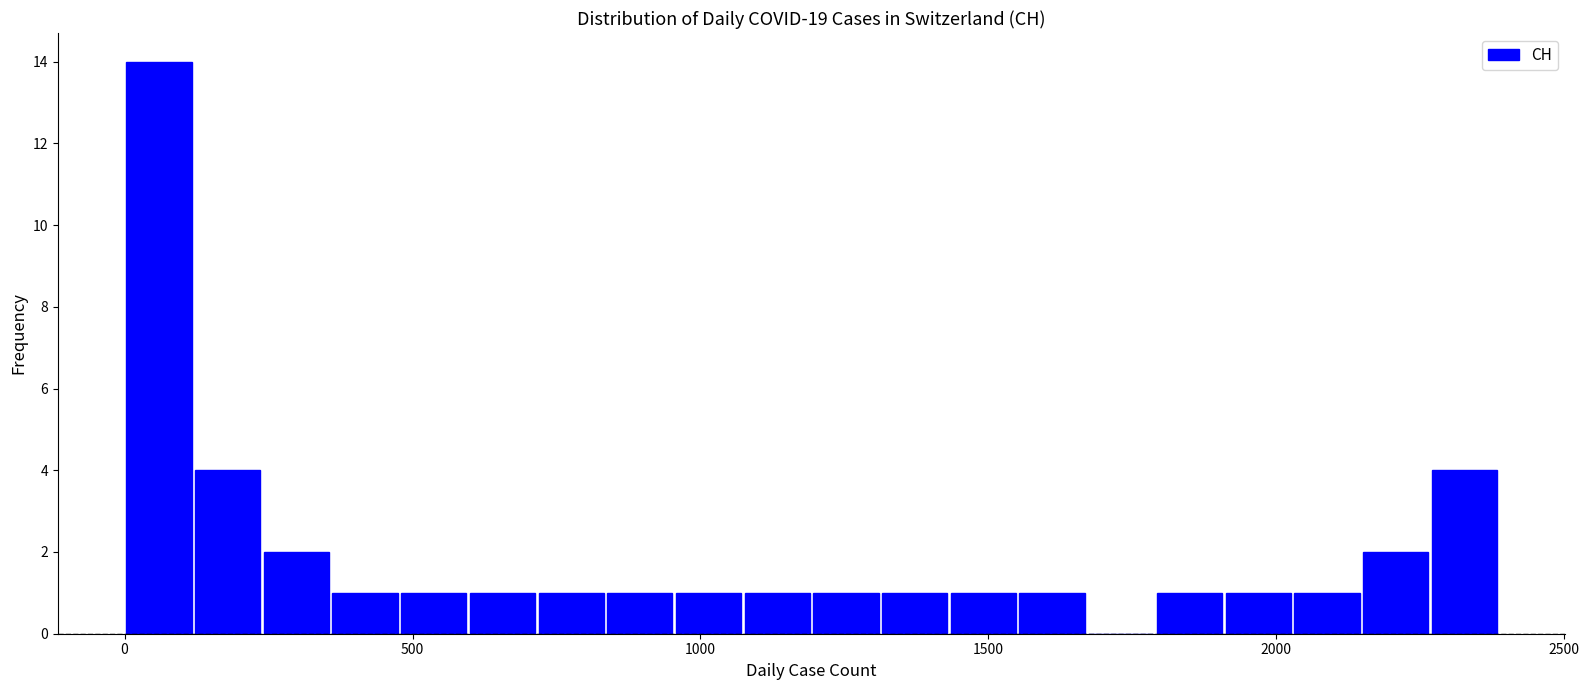

Around what value on the x-axis is the tallest bar? Give the approximate position of its centre, as read against the axis.

50